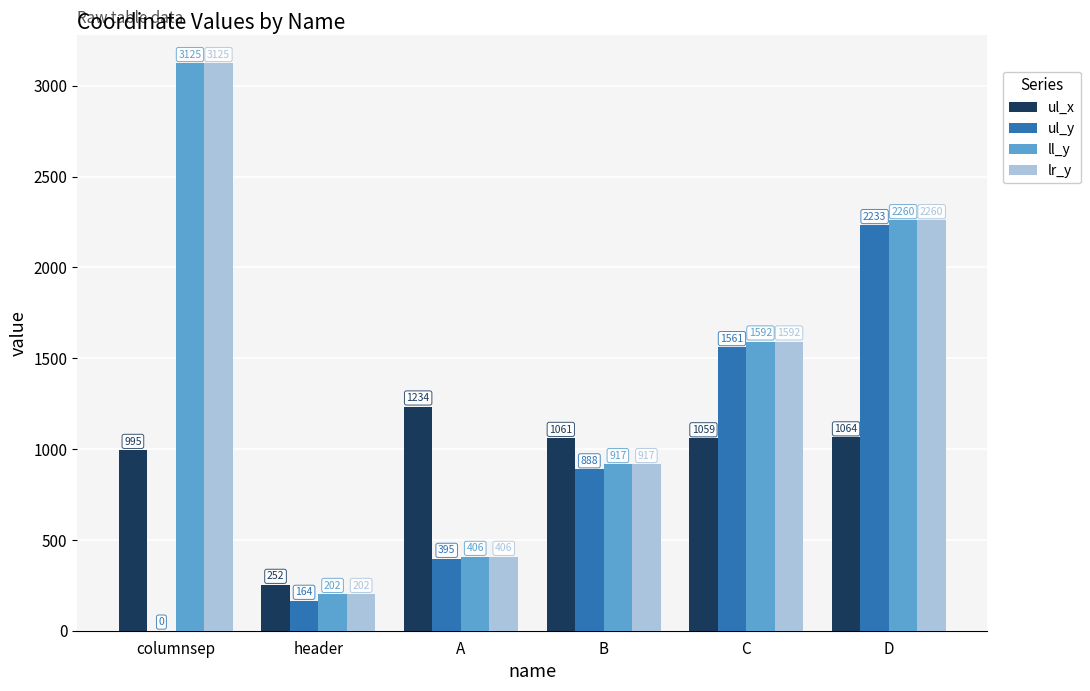

At which category is the sum across all series the highest?

D